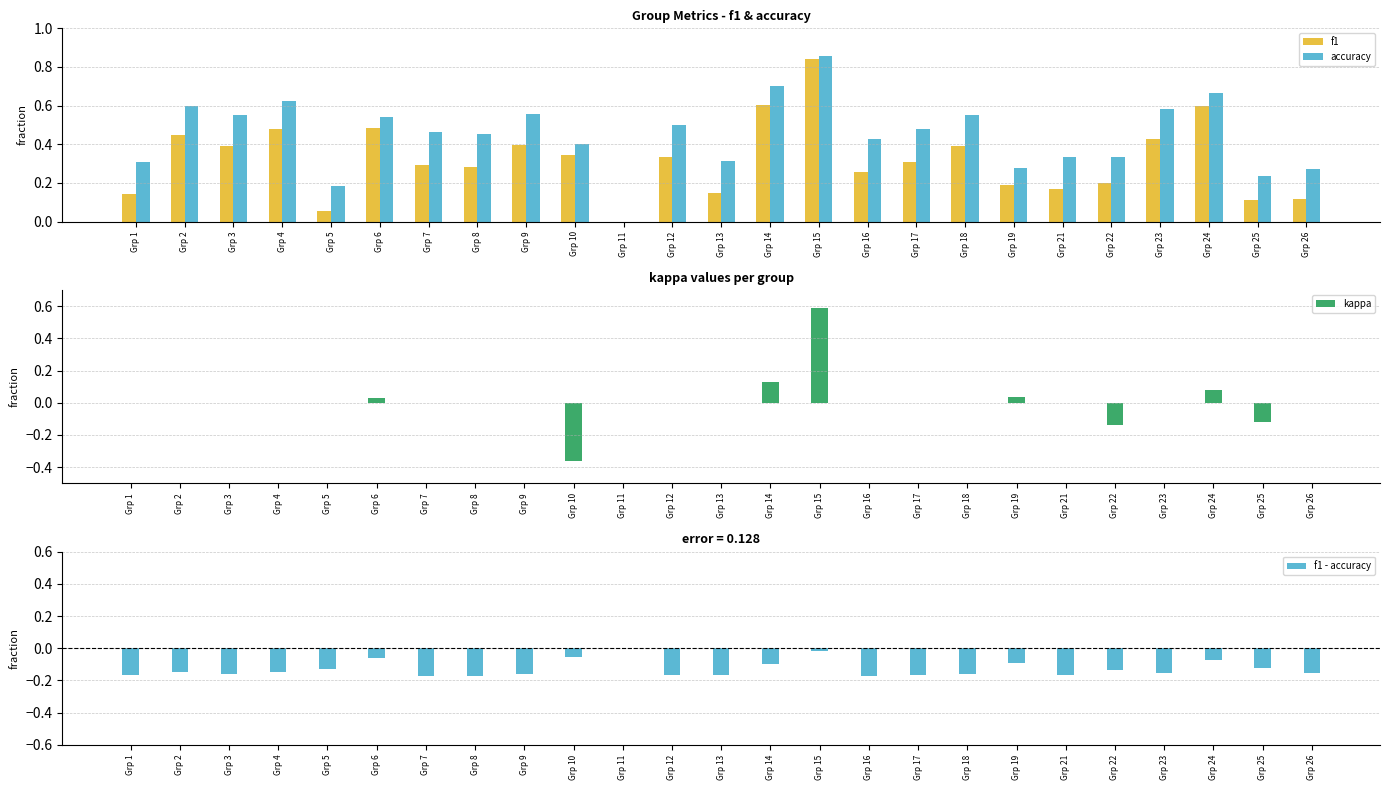

Reading left to right, list all the values displayed in this chart.

f1: 0.1	0.5	0.4	0.5	0.1	0.5	0.3	0.3	0.4	0.3	0.0	0.3	0.1	0.6	0.8	0.3	0.3	0.4	0.2	0.2	0.2	0.4	0.6	0.1	0.1
accuracy: 0.3	0.6	0.6	0.6	0.2	0.5	0.5	0.5	0.6	0.4	0.0	0.5	0.3	0.7	0.9	0.4	0.5	0.6	0.3	0.3	0.3	0.6	0.7	0.2	0.3
kappa: 0.0	0.0	0.0	0.0	0.0	0.0	0.0	0.0	0.0	-0.4	0.0	0.0	0.0	0.1	0.6	0.0	0.0	0.0	0.0	0.0	-0.1	0.0	0.1	-0.1	0.0
f1 - accuracy: -0.2	-0.1	-0.2	-0.1	-0.1	-0.1	-0.2	-0.2	-0.2	-0.1	0.0	-0.2	-0.2	-0.1	-0.0	-0.2	-0.2	-0.2	-0.1	-0.2	-0.1	-0.2	-0.1	-0.1	-0.2